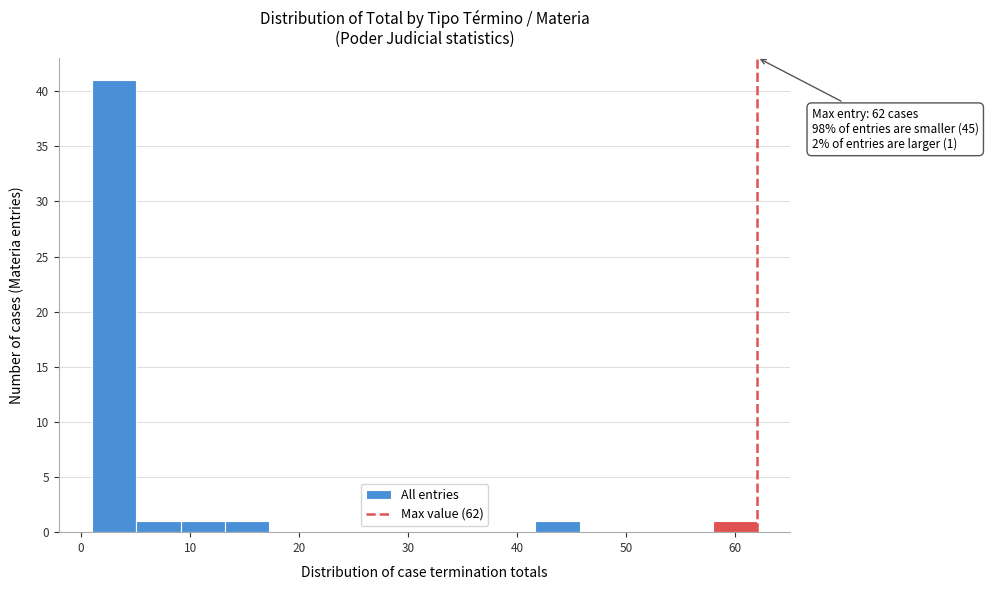

Which range on the x-axis has the tallest bar?

1 to 5